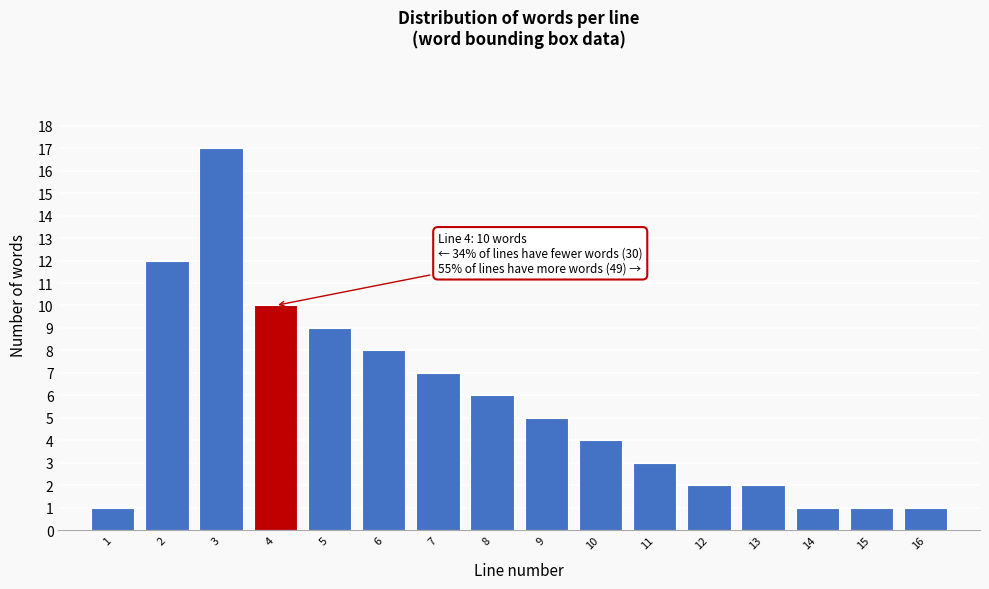

Reading right to left, transcribe all the data shown in this chart.

16=1	15=1	14=1	13=2	12=2	11=3	10=4	9=5	8=6	7=7	6=8	5=9	4=10	3=17	2=12	1=1